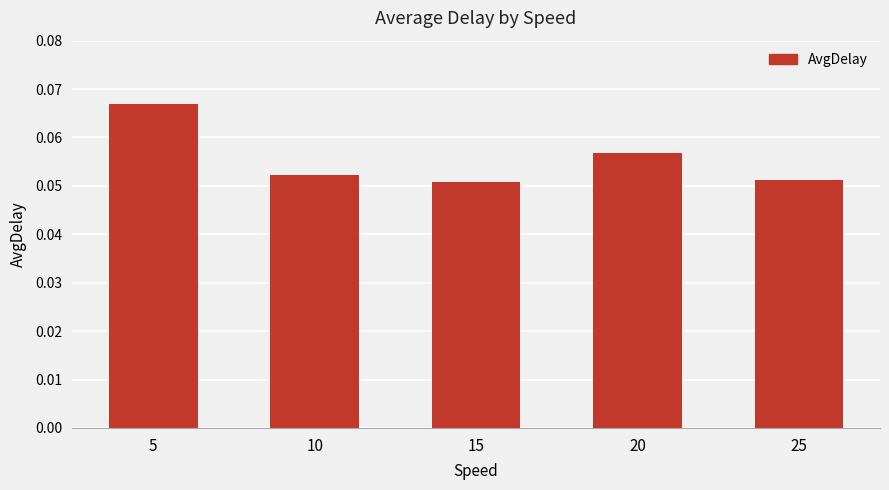

How many values are between 0 and 1?

5